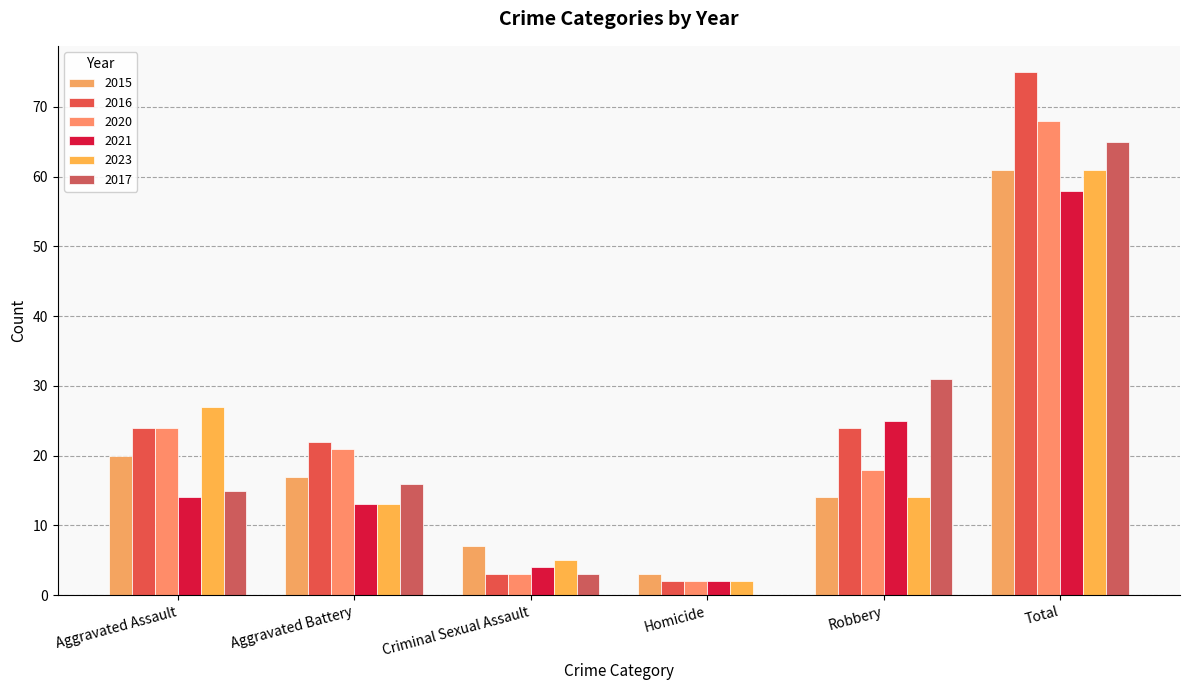

Is it true that 2023 equals 19 at Aggravated Battery?

False